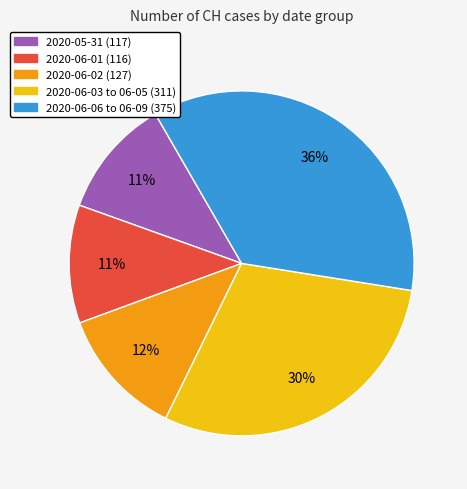

Is there a majority slice in this chart?

No